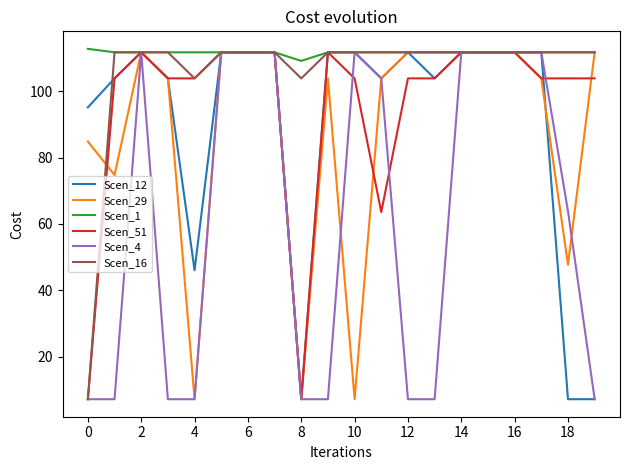

What is the maximum value for Scen_16?

111.8